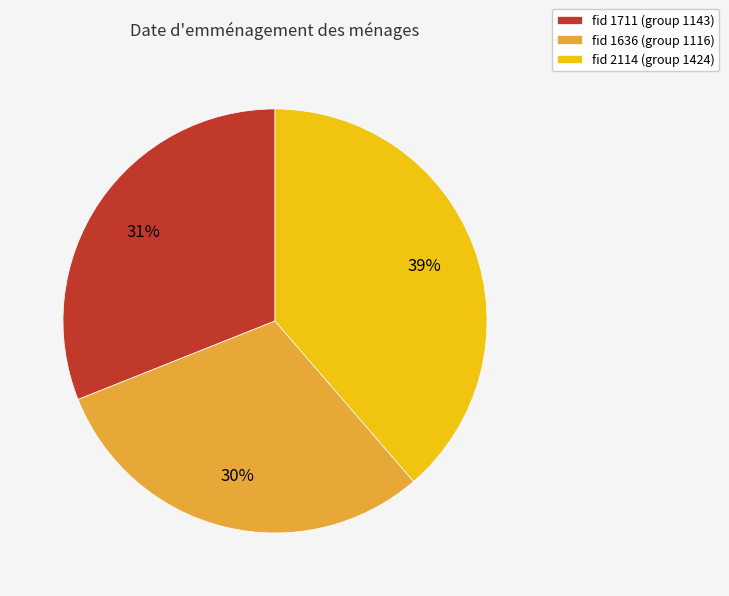

Combined, do fid 2114 (group 1424) and fid 1711 (group 1143) account for over 50%?

Yes